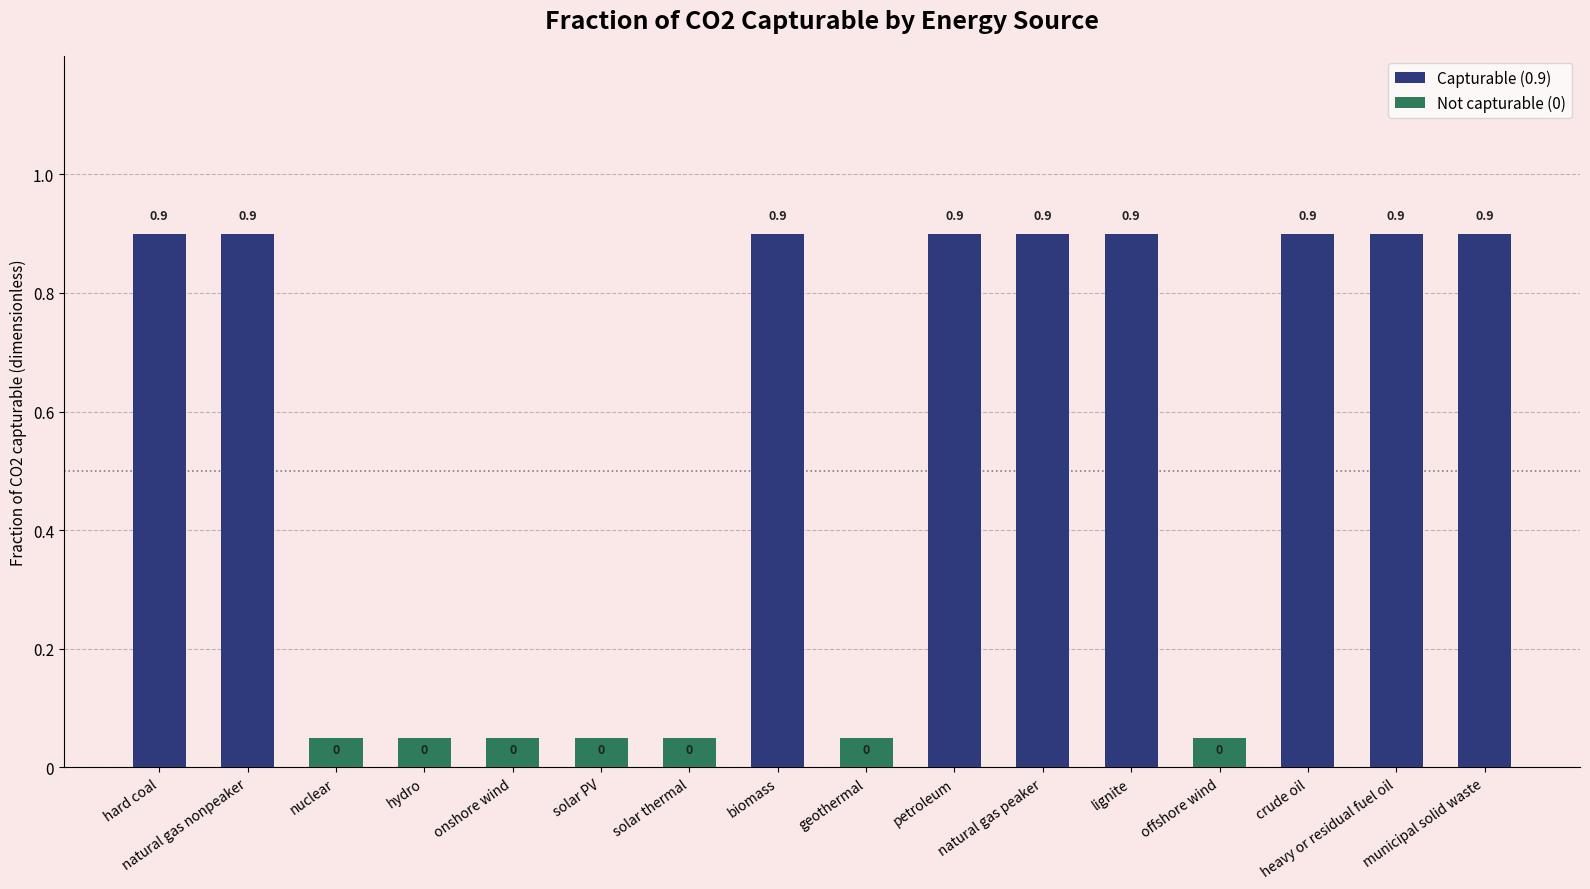

Rank the categories by value from lowest to highest.

nuclear, hydro, onshore wind, solar PV, solar thermal, geothermal, offshore wind, hard coal, natural gas nonpeaker, biomass, petroleum, natural gas peaker, lignite, crude oil, heavy or residual fuel oil, municipal solid waste